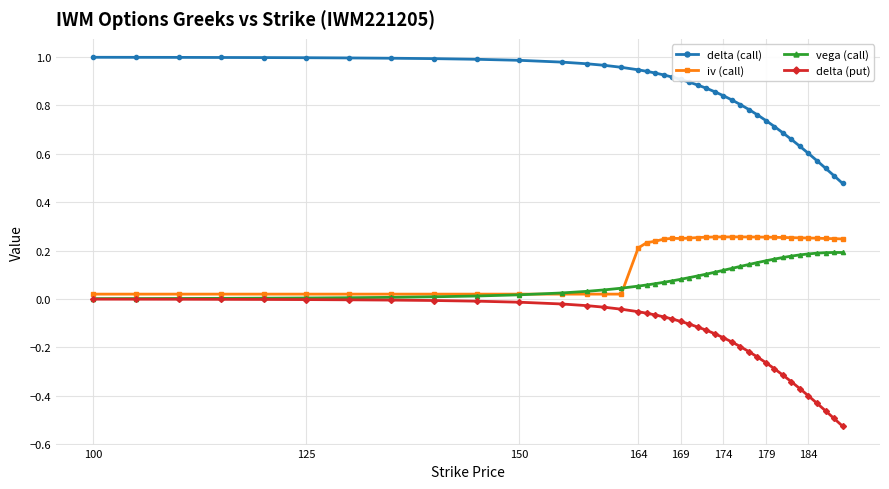

Which series has the widest spread of values?

delta (put)